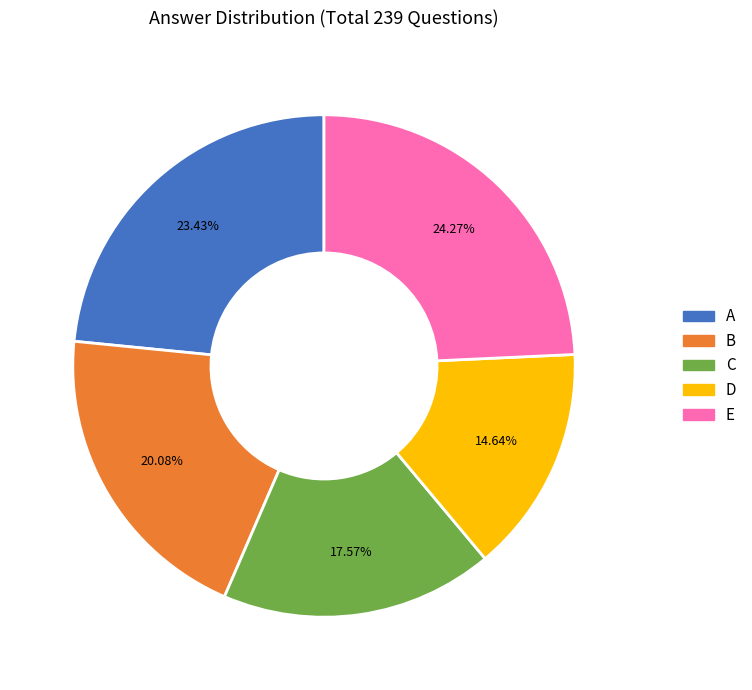

To the nearest percent, what is the difference between the D and B slice percentages?

5%